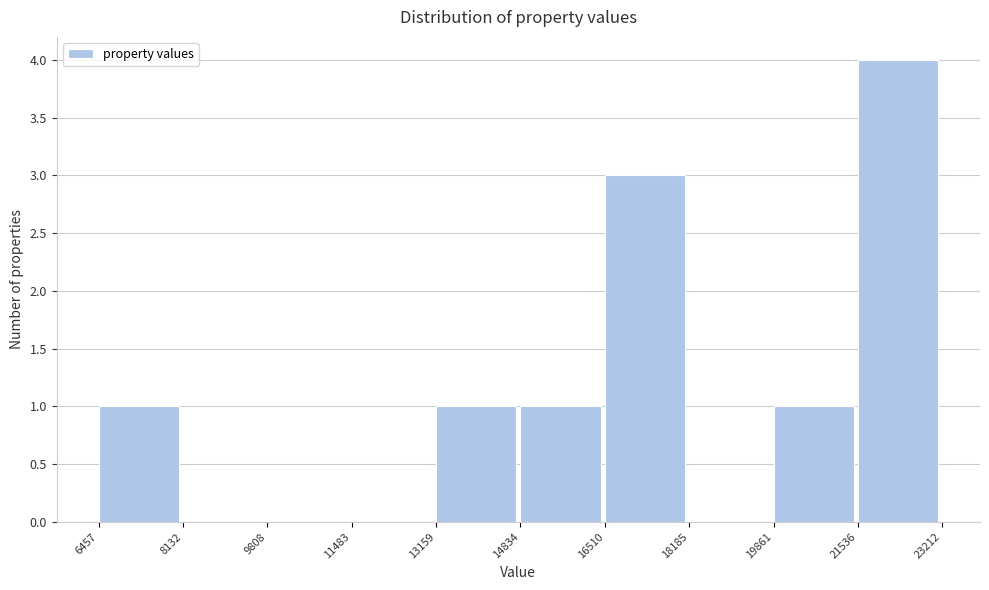

What is the height of the bar covering 19861 to 21536 on the x-axis? The values are not printed on the chart, so give them approximately, as read against the axis.

1